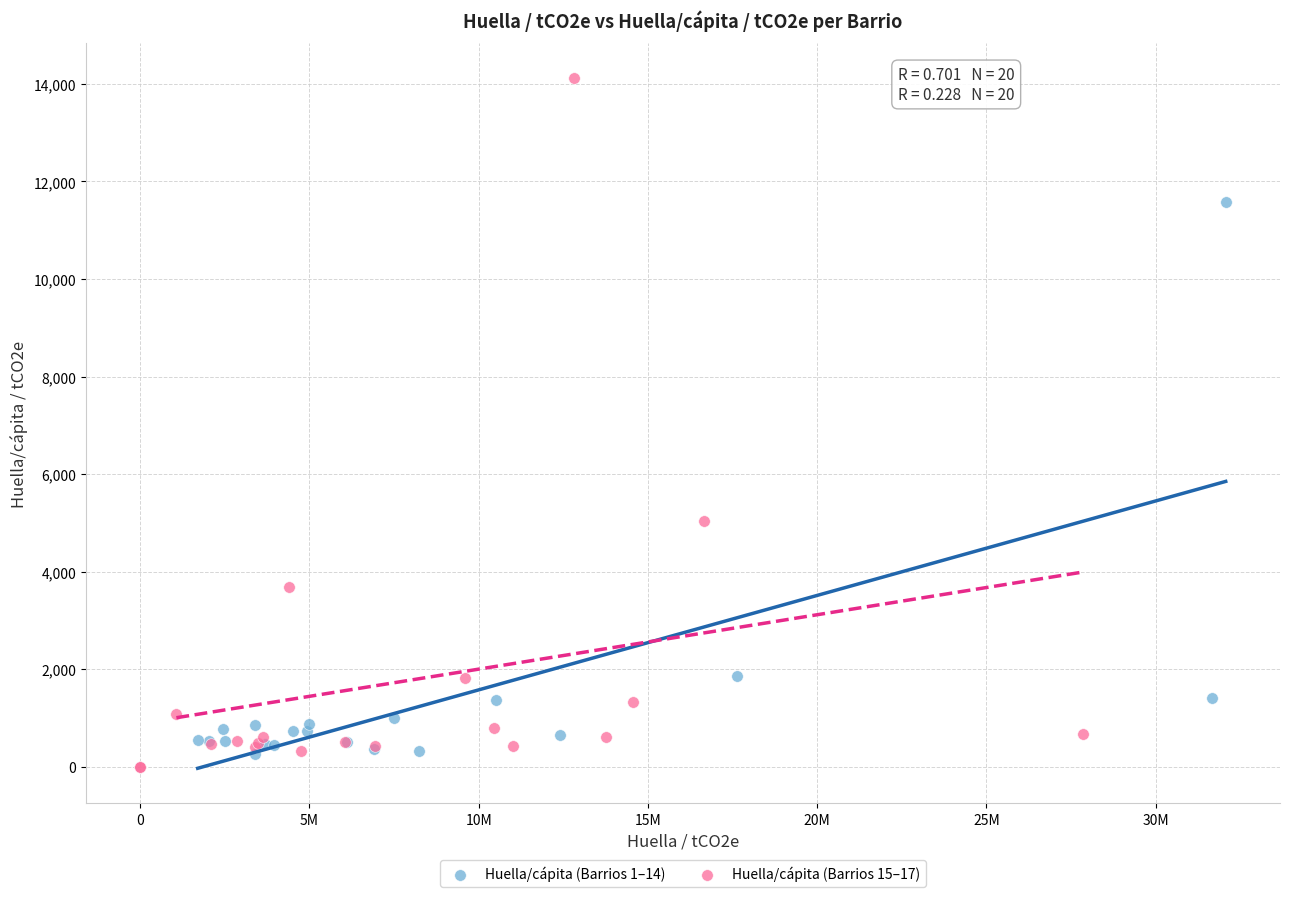

Which series has the largest Y range (max minus min)?

Huella/cápita (Barrios 15–17)